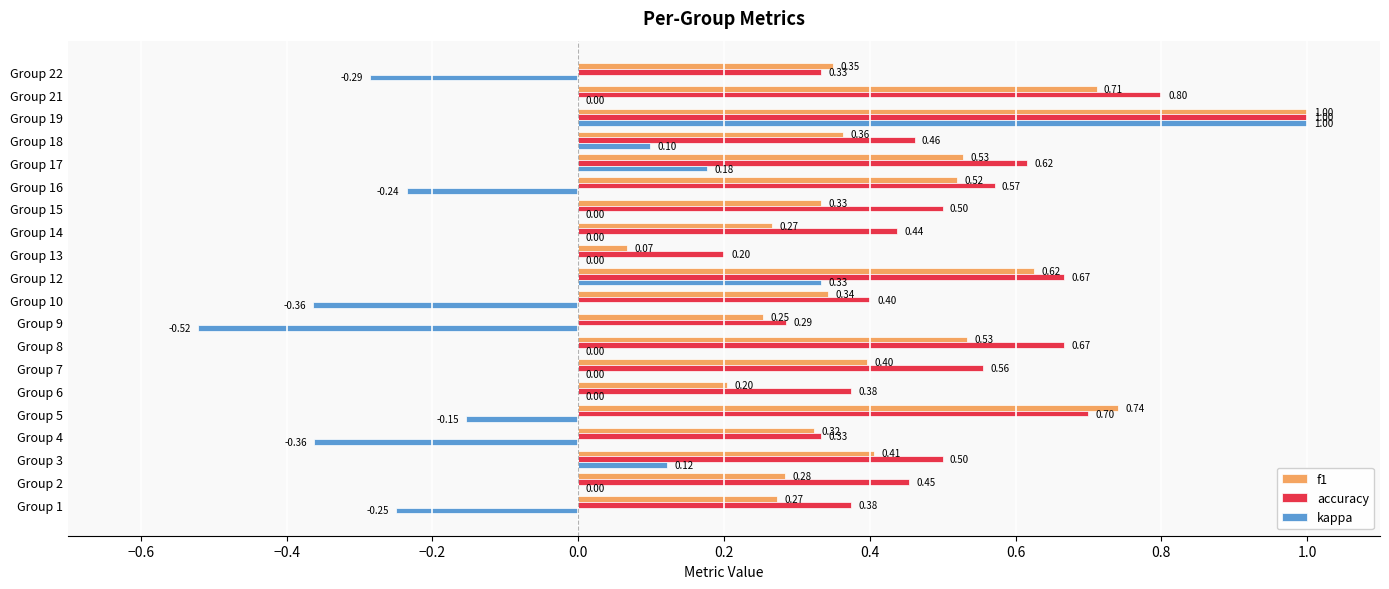

What is the sum of the kappa values at Group 22 and Group 9?

-0.8